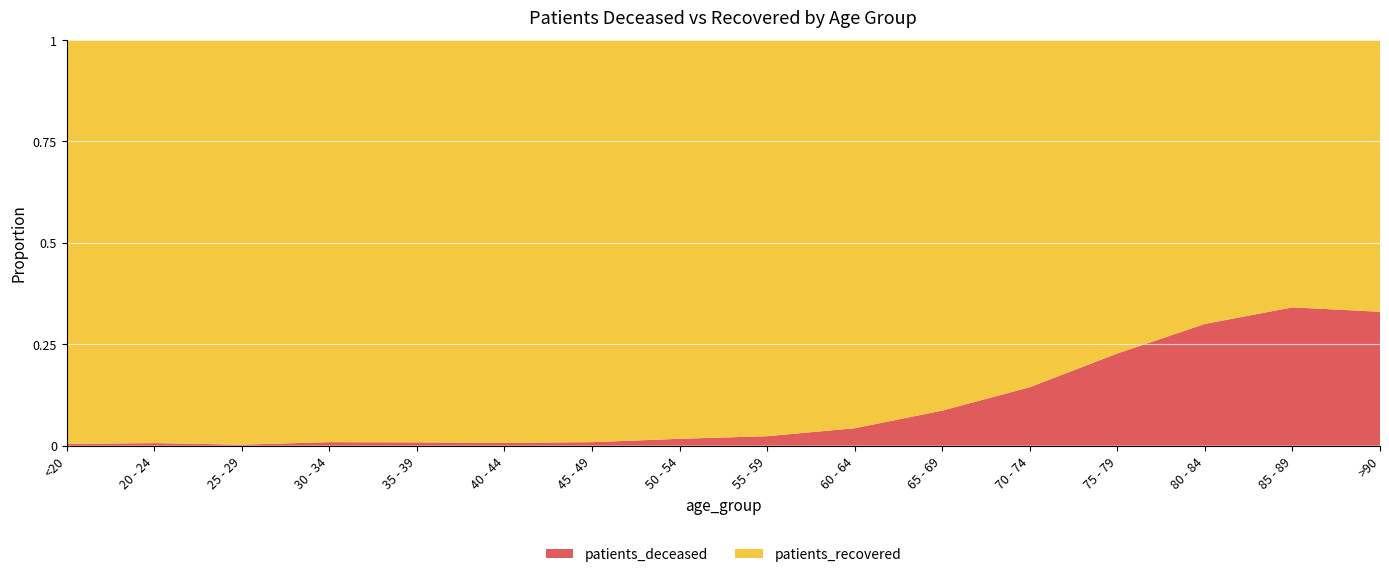

True or false: patients_deceased has more than 1 points higher than both neighbors.

False